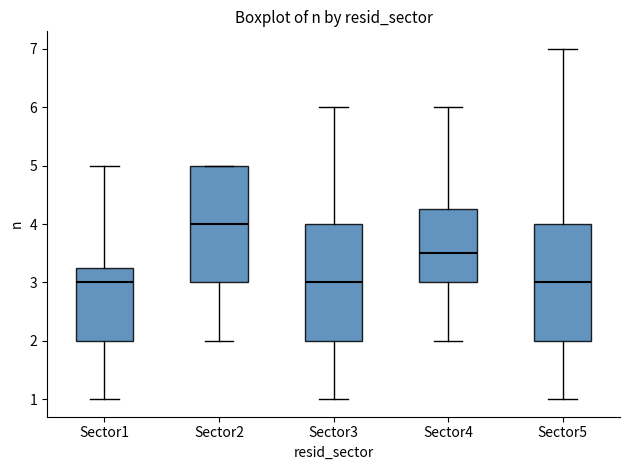

Reading left to right, read every box against the y-axis: the position of its median line, the range the box covers, and the ends of its whiskers. The values are not printed on the chart, so give them approximately, as read against the axis.

Sector1: median 3.0, box 2.0 to 3.3, whiskers 1.0 to 5.0
Sector2: median 4.0, box 3.0 to 5.0, whiskers 2.0 to 5.0
Sector3: median 3.0, box 2.0 to 4.0, whiskers 1.0 to 6.0
Sector4: median 3.5, box 3.0 to 4.3, whiskers 2.0 to 6.0
Sector5: median 3.0, box 2.0 to 4.0, whiskers 1.0 to 7.0